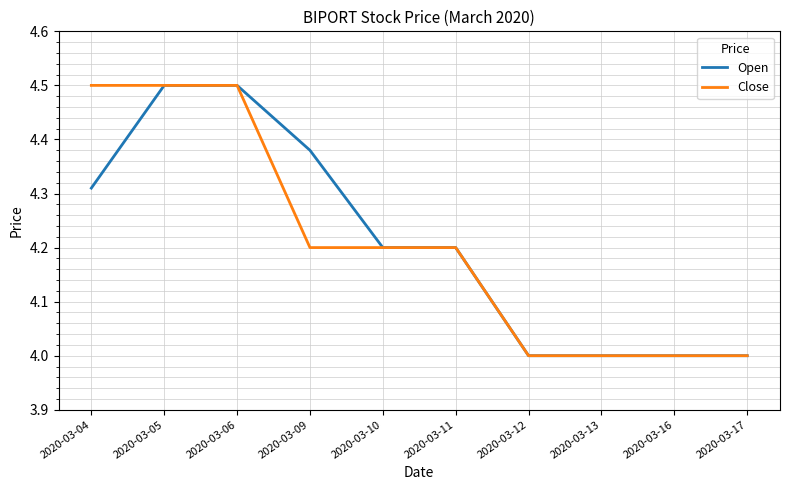

Is it true that Close equals 4.2 at 2020-03-10?

True